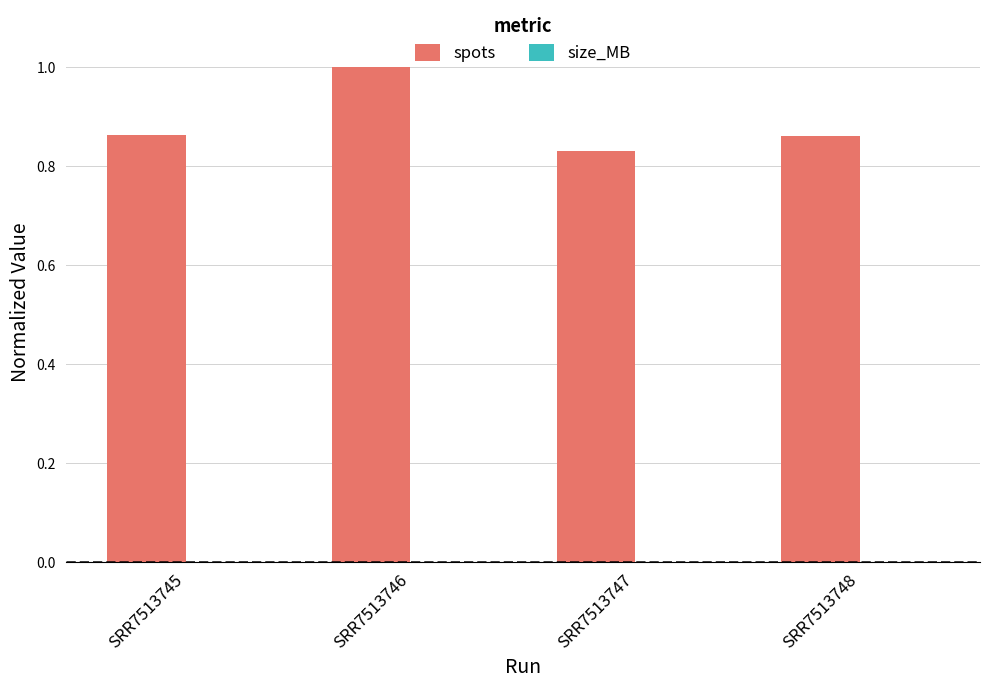

Which series has the largest total across all categories?

spots